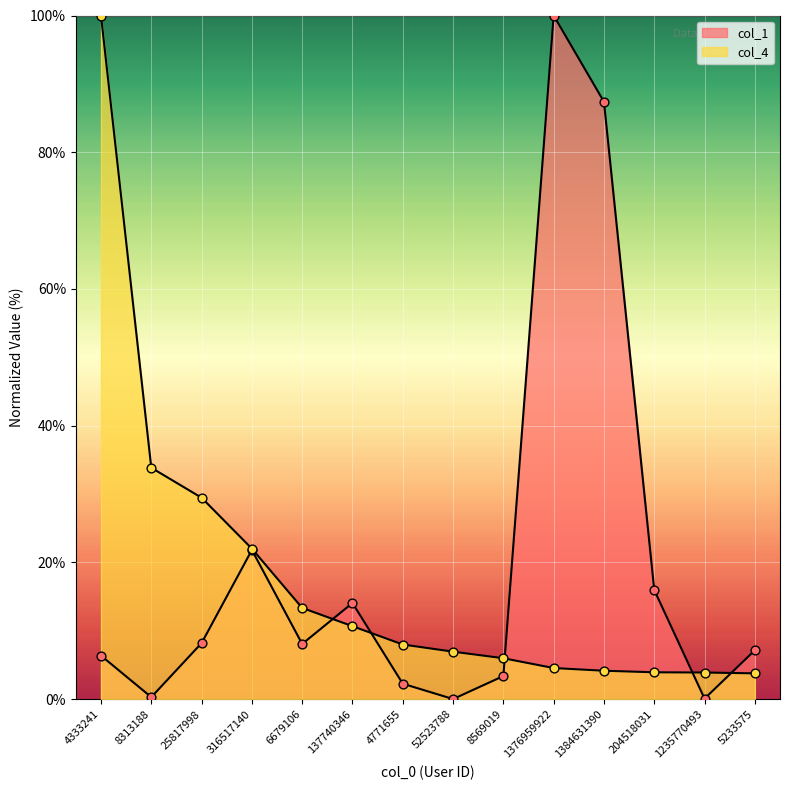

Which series has the widest spread of Y values?

col_1